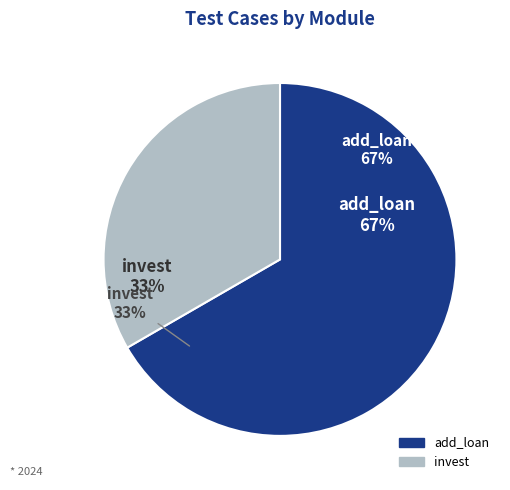

How many slices are in this pie chart?

2